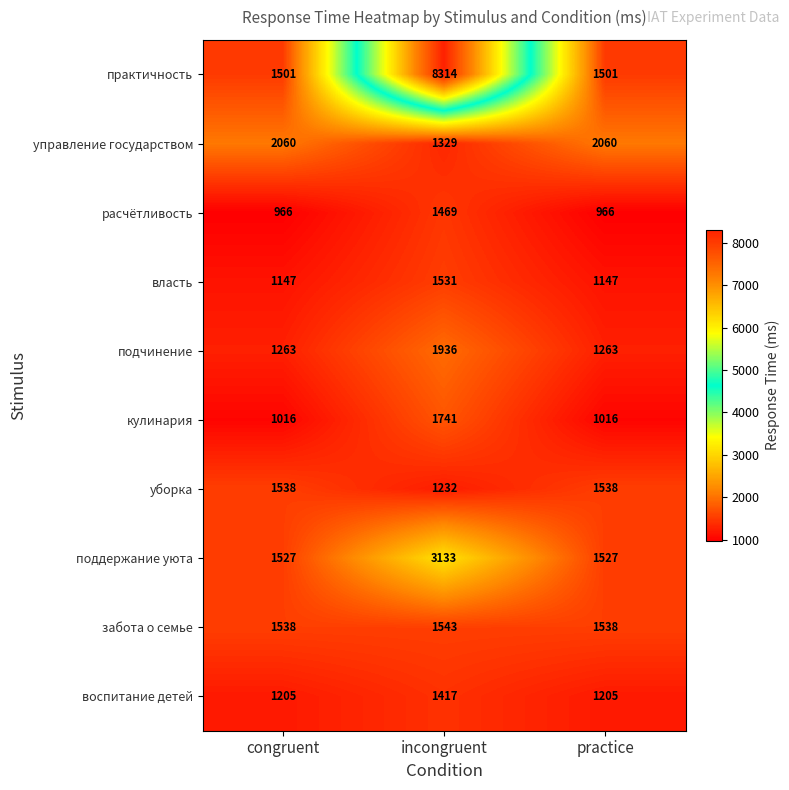

How many categories are shown in the chart?

3